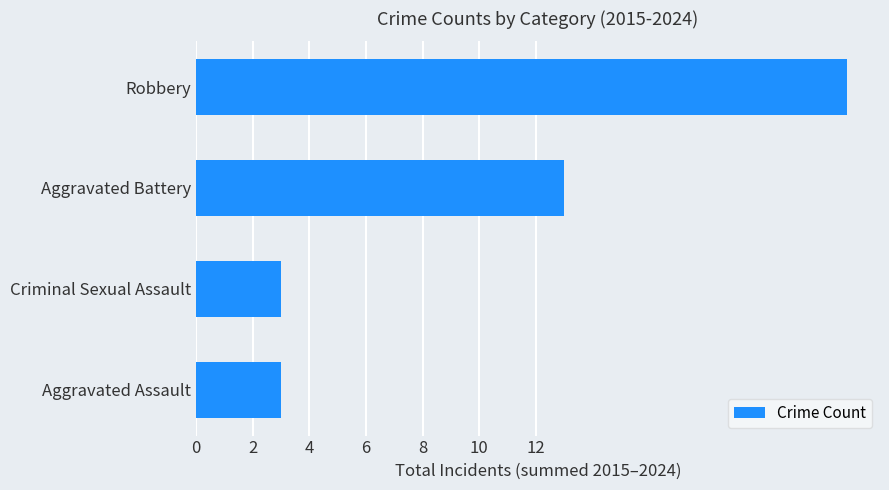

Count the number of data series in this chart.

1